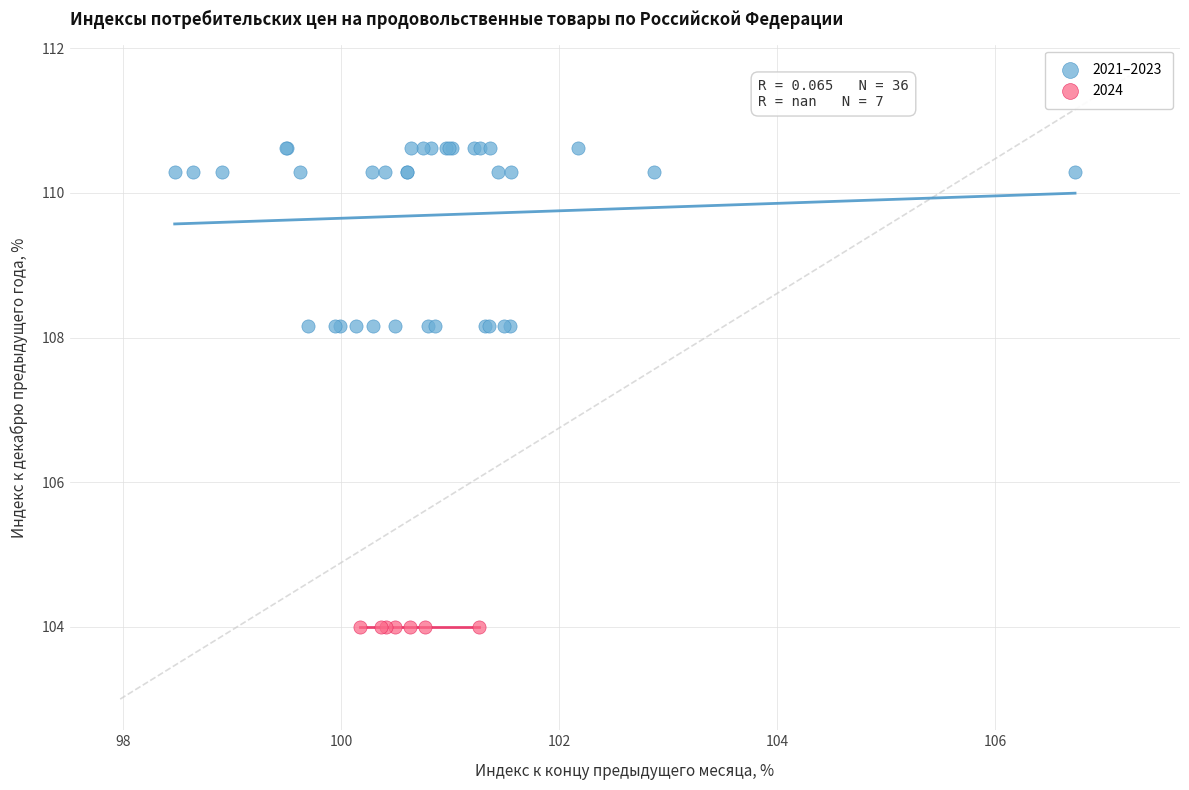

Which series reaches the minimum Y coordinate?

2024